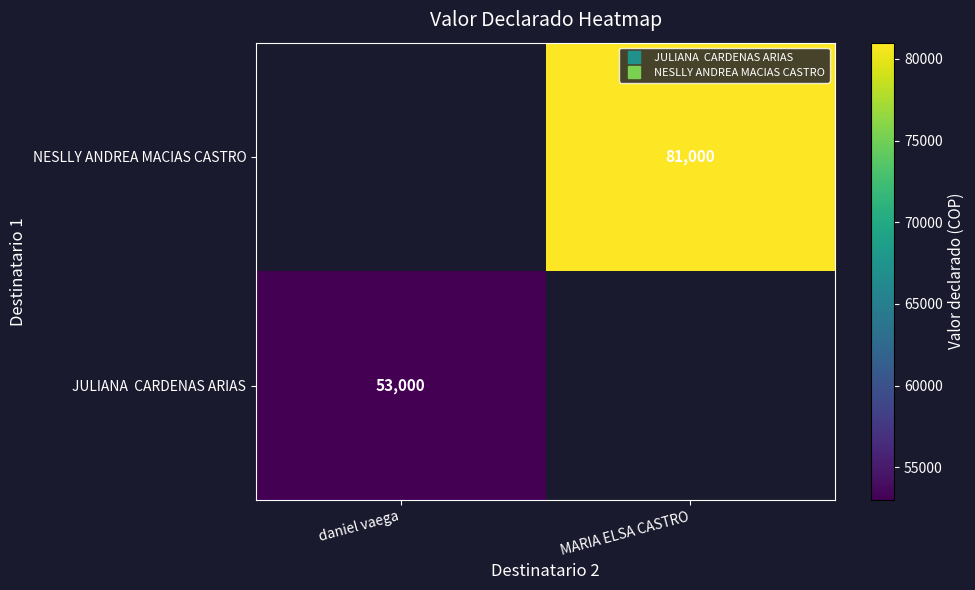

What is the minimum value shown in the chart?

53000.0